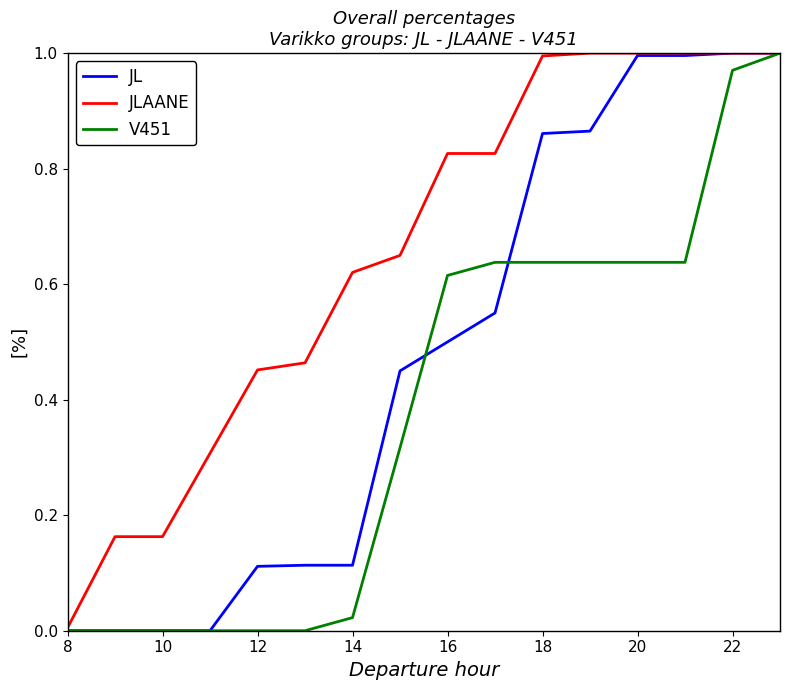

List the series in order of their overall mean, lowest first.

V451, JL, JLAANE